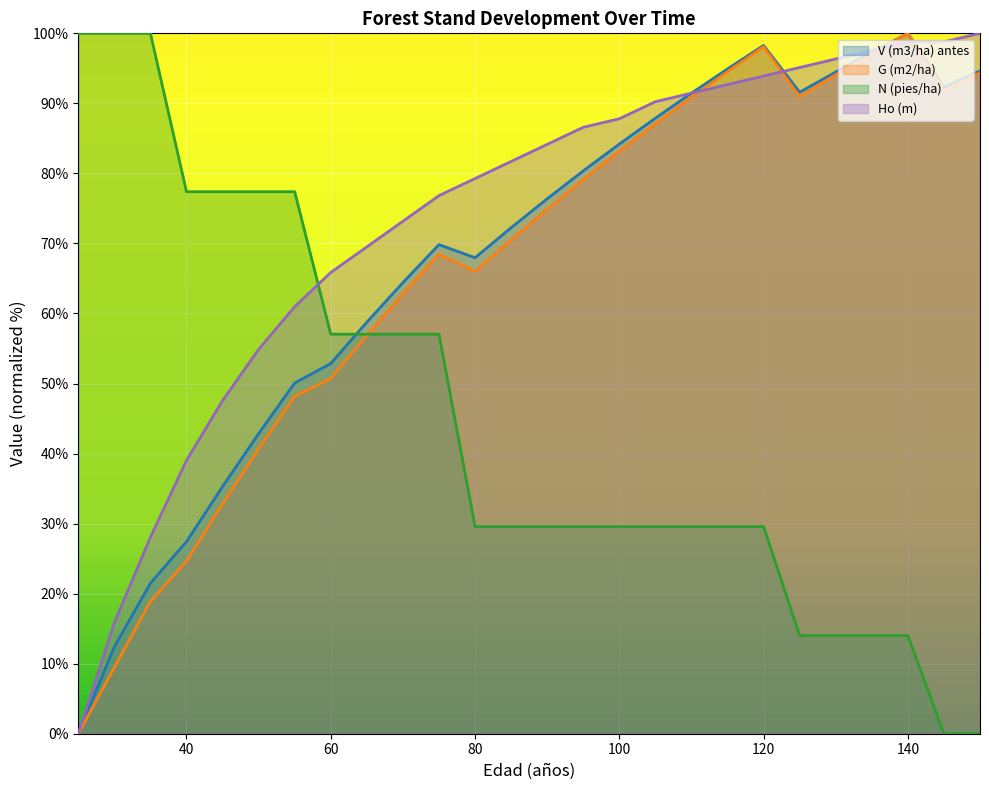

List the labels in order of G (m2/ha) value, largest first.

140, 120, 135, 115, 150, 130, 145, 125, 110, 105, 100, 95, 90, 85, 75, 80, 70, 65, 60, 55, 50, 45, 40, 35, 30, 25